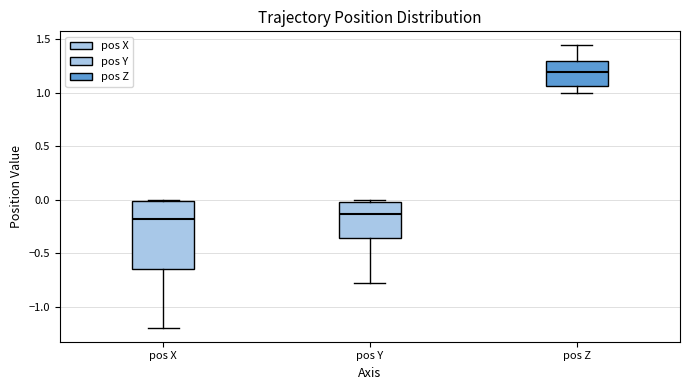

Which box is the tallest, from its lower edge to its upper edge?

pos X